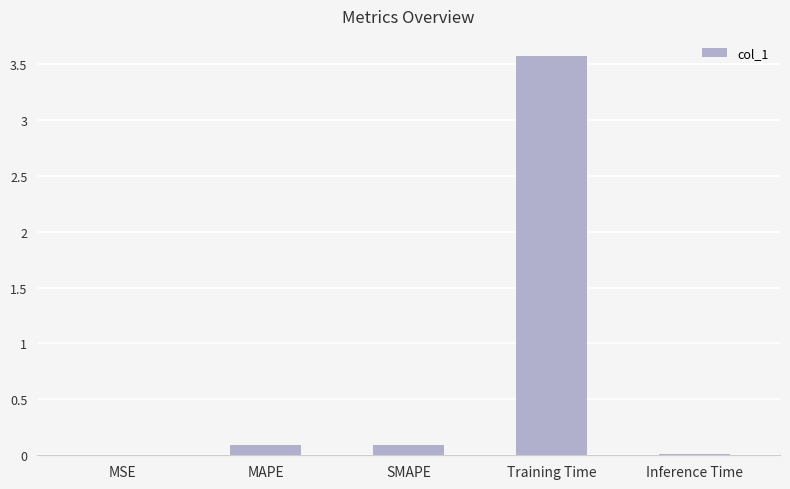

What is the greatest value displayed?

3.6